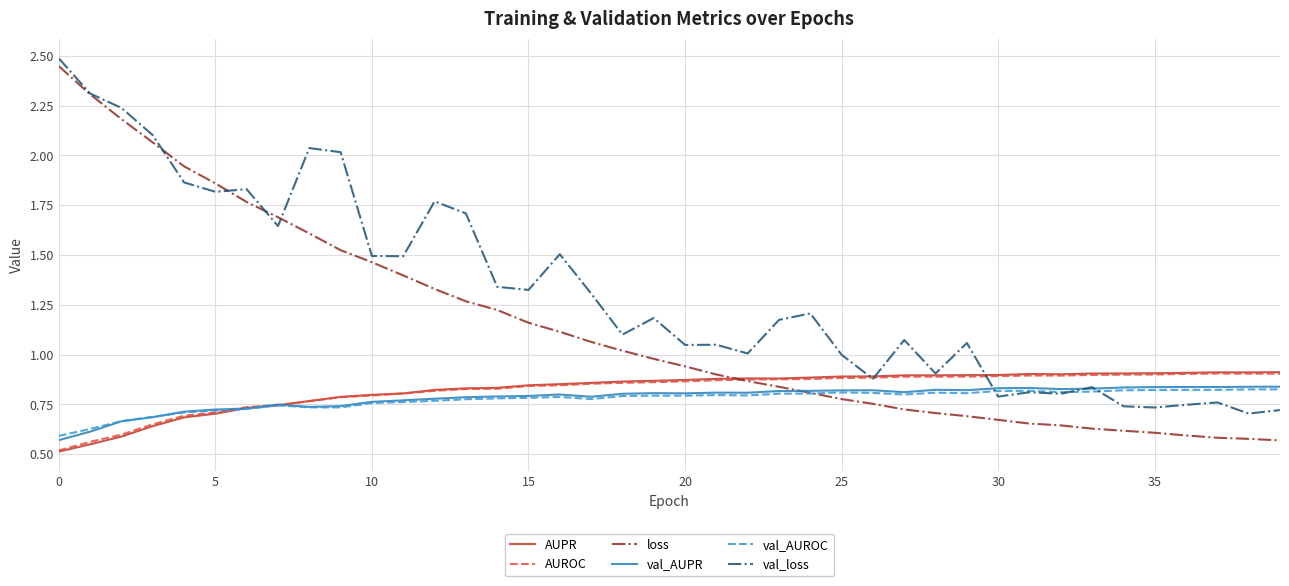

Which series has the largest total across all categories?

val_loss